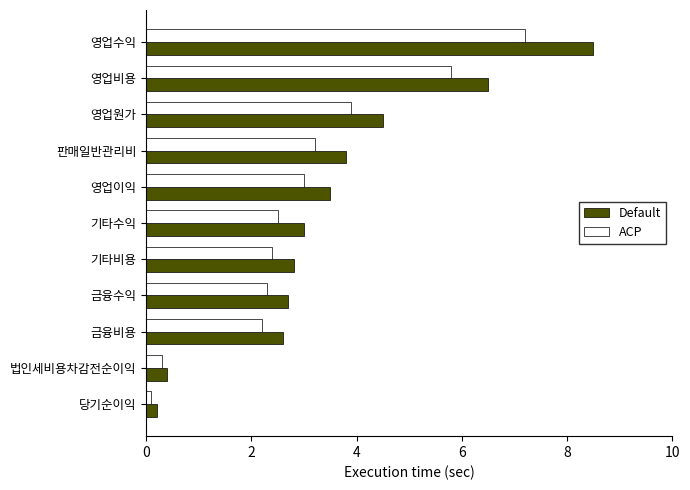

What is the difference between the highest and lowest values at 금융수익?

0.4